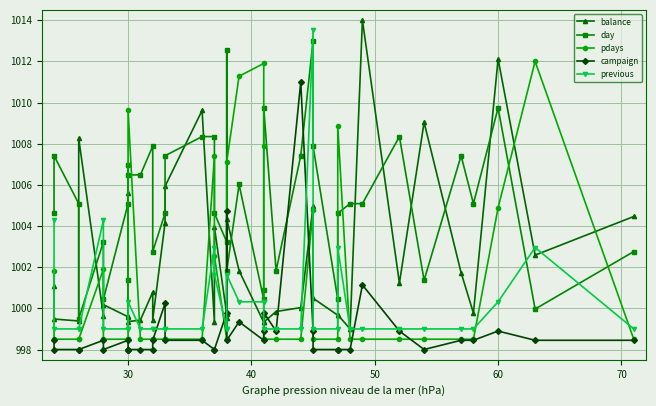

What is the greatest value displayed?

1014.0